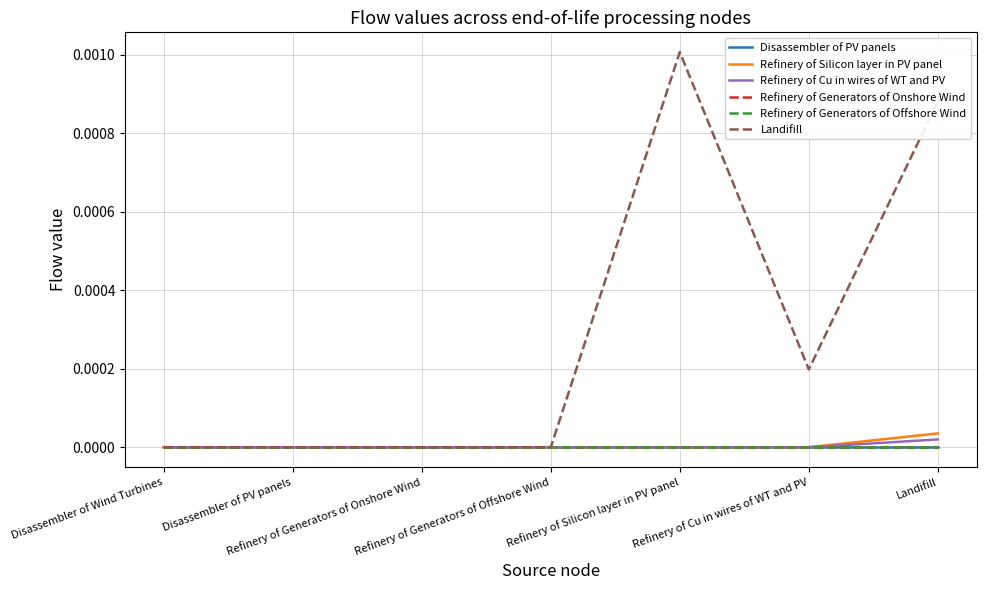

Is this an area chart (filled region under the line)?

No